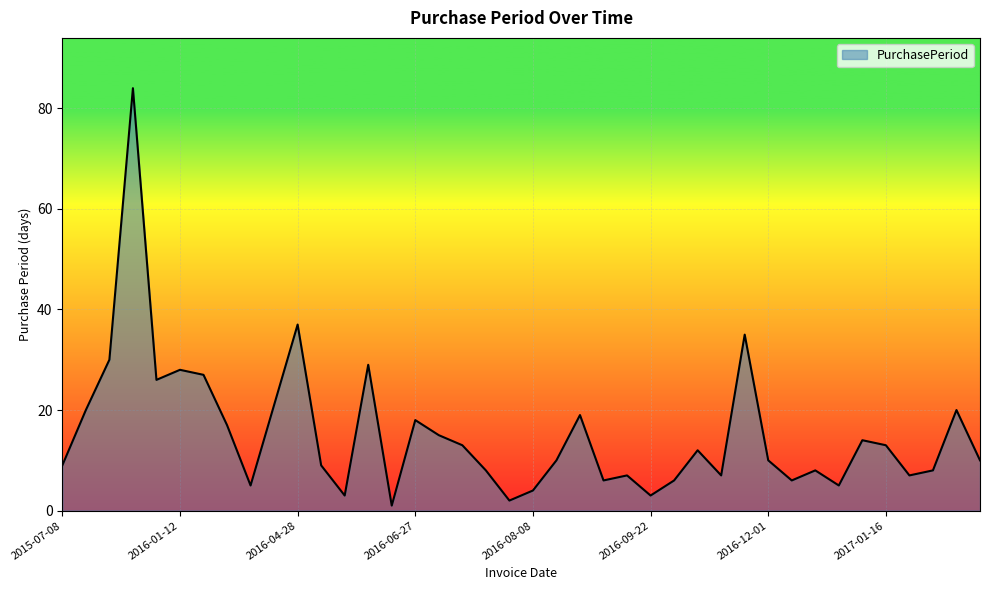

Reading right to left, list all the values displayed in this chart.

10	20	8	7	13	14	5	8	6	10	35	7	12	6	3	7	6	19	10	4	2	8	13	15	18	1	29	3	9	37	21	5	17	27	28	26	84	30	20	9